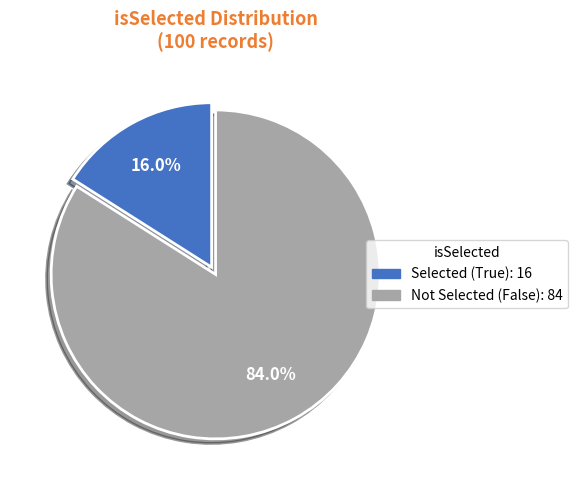

How many slices are in this pie chart?

2